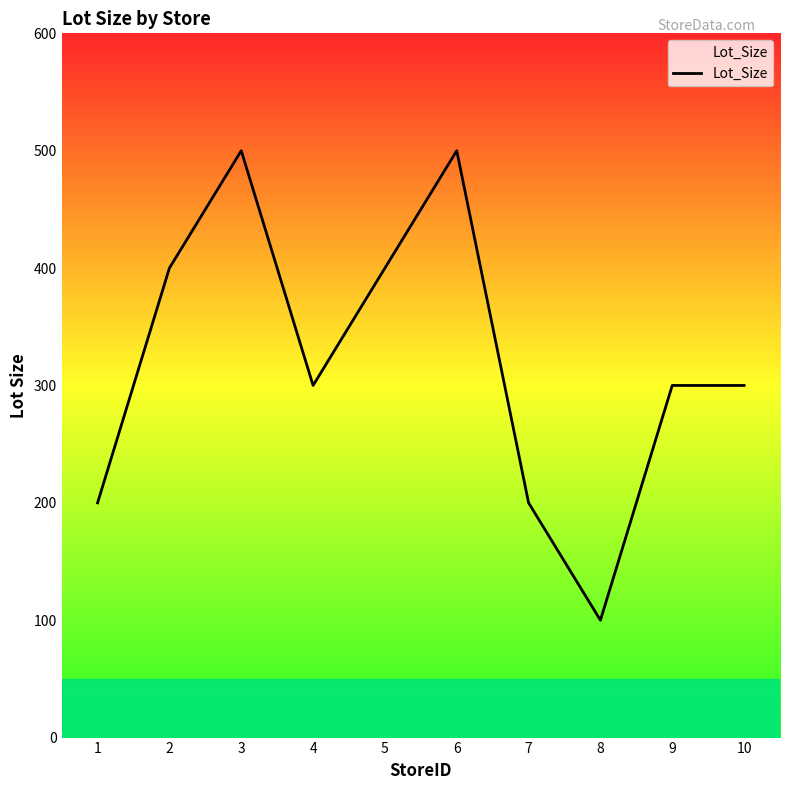

How many values are between 200 and 400?

7